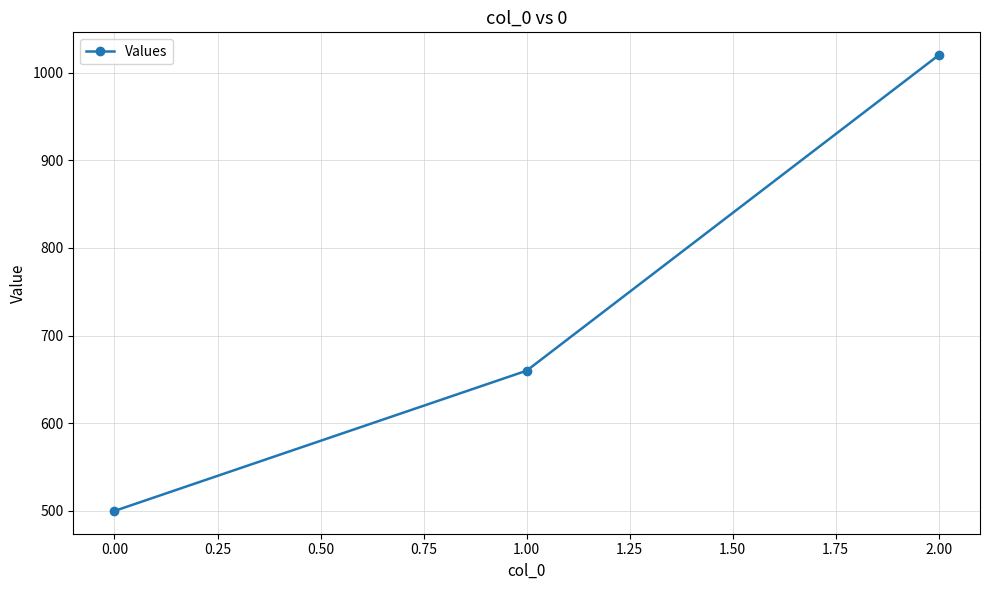

Which label corresponds to the smallest value in the chart?

0.00